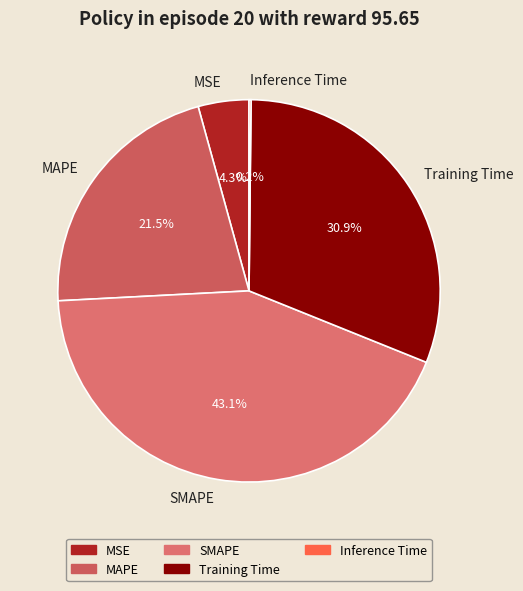

Which has a higher value, MSE or MAPE?

MAPE